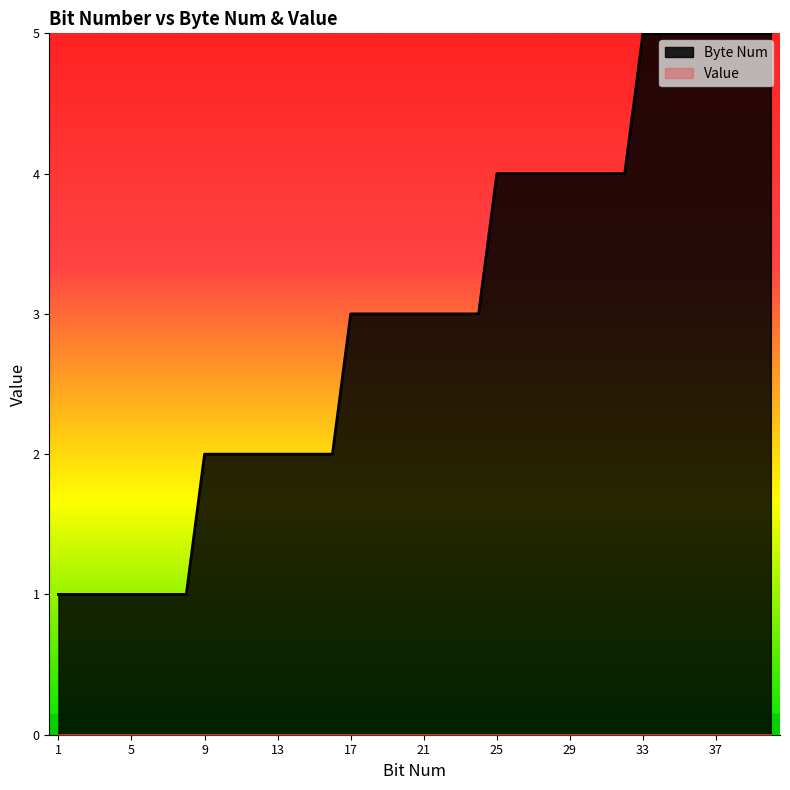

What is the sum of the values at 31 and 17?

7